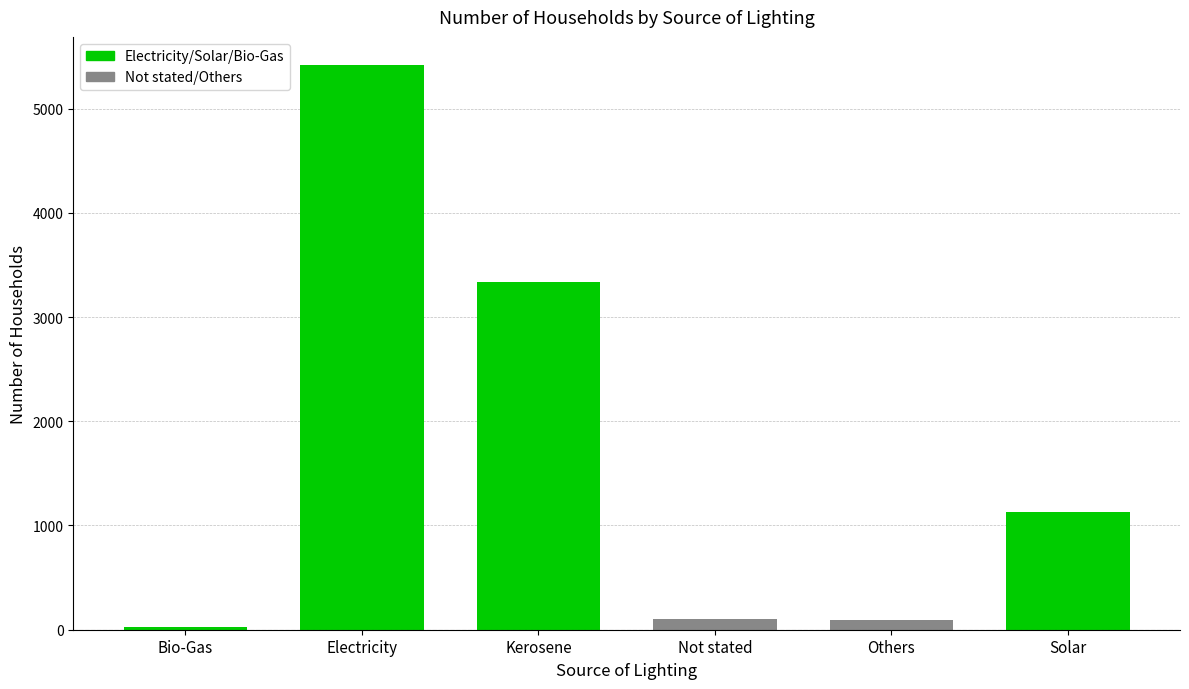

At which category does the chart reach its minimum across all series?

Bio-Gas